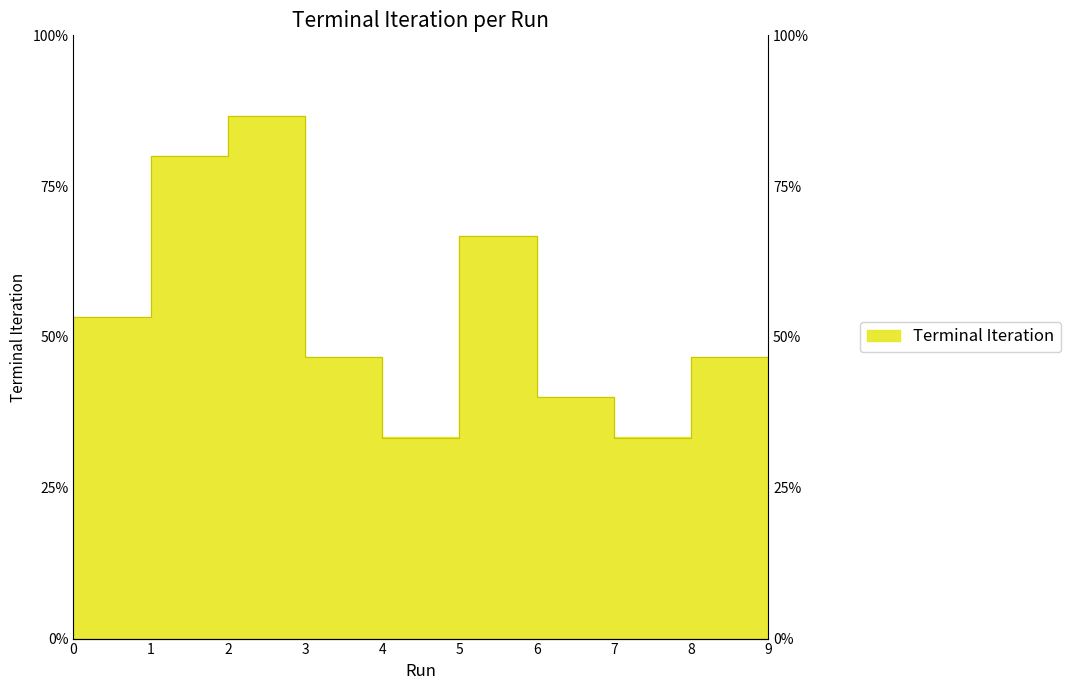

How many data points are above 7?

4